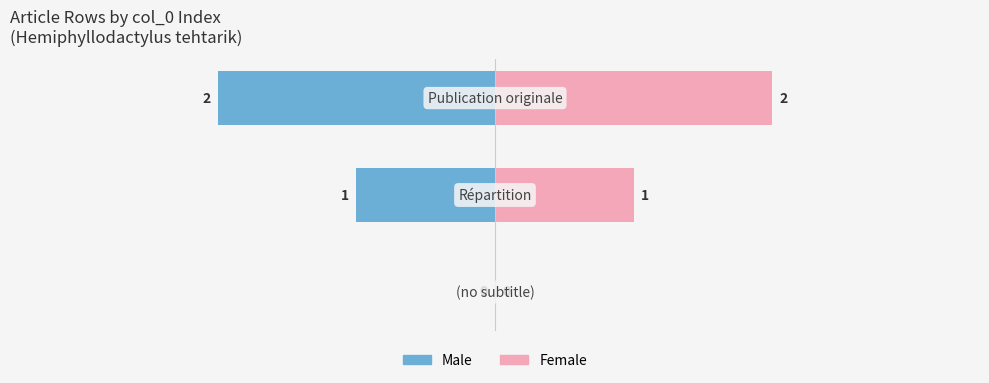

What is the average value of the Female series?

1